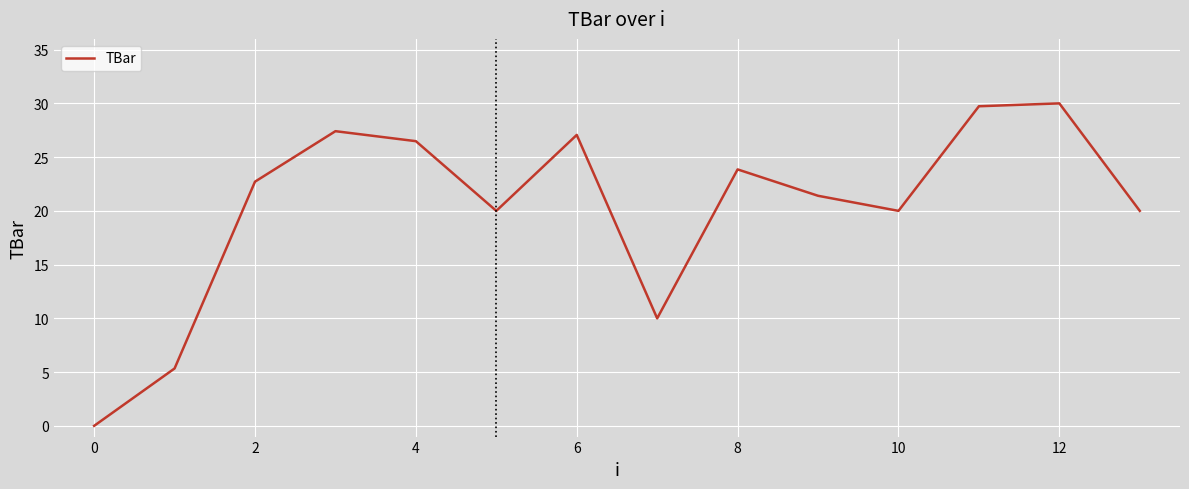

What is the difference between the maximum and minimum values?

30.0